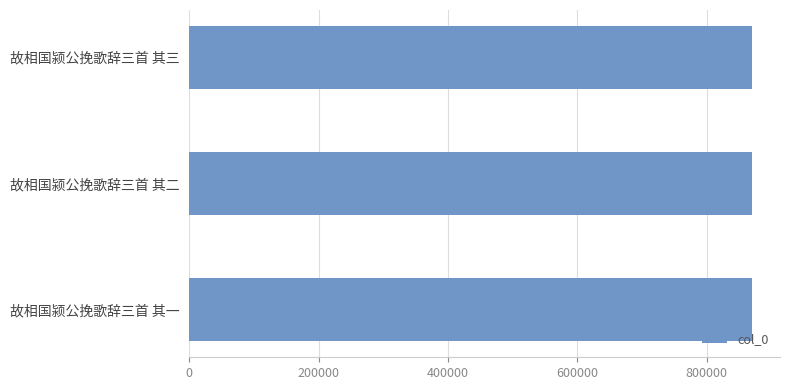

What value does the data have at 故相国颍公挽歌辞三首 其三?

869613